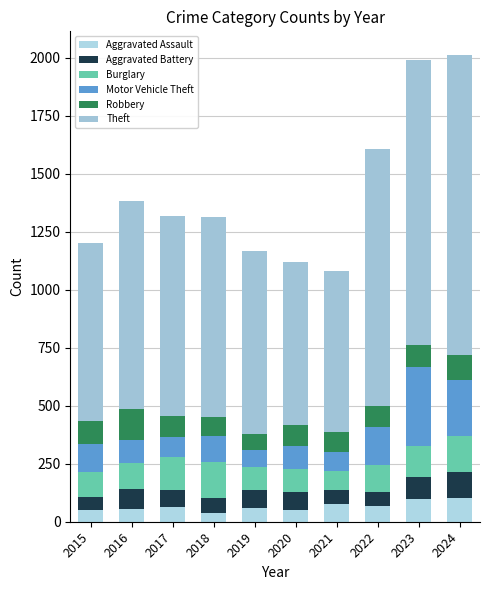

Count the number of categories in the chart.

10